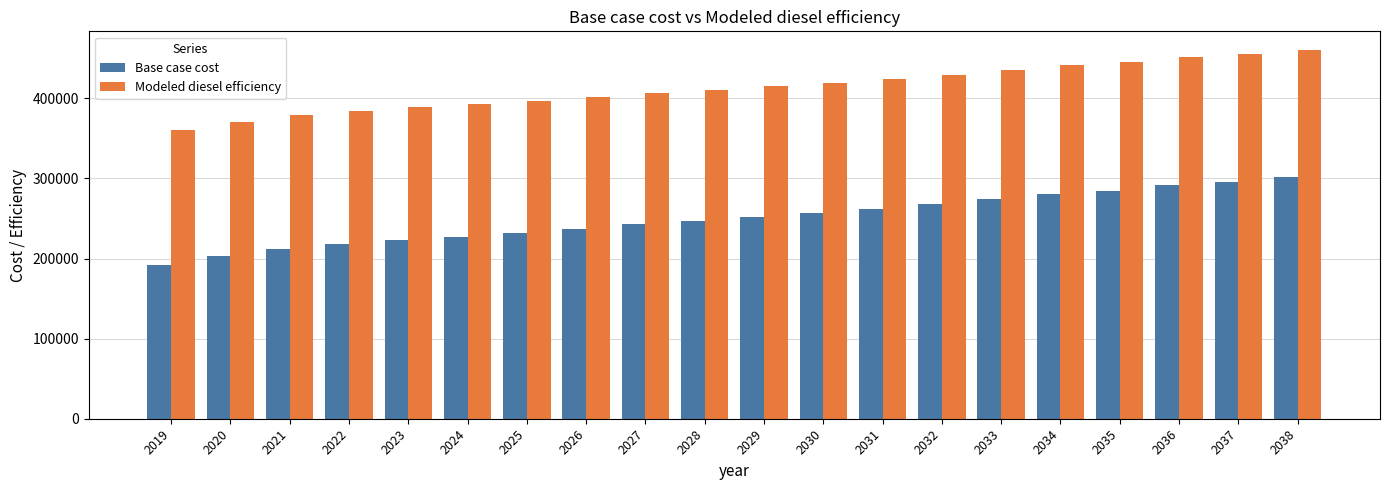

What is the sum of the Modeled diesel efficiency values at 2034 and 2023?

830545.3